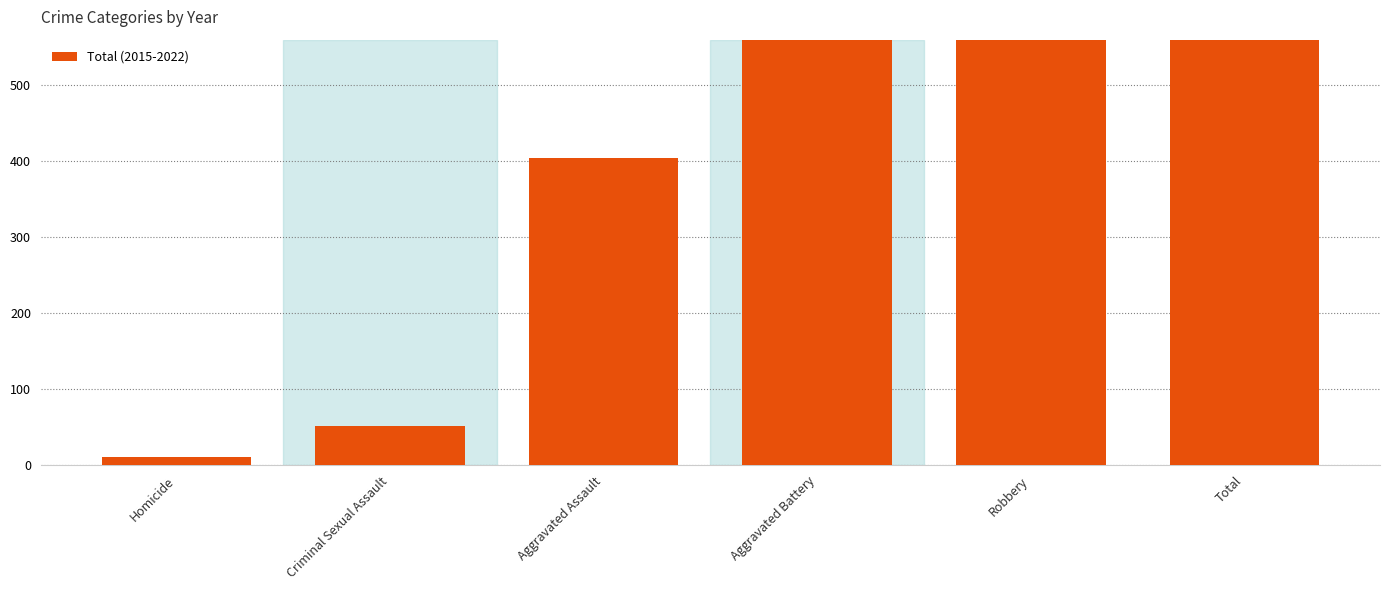

Between Homicide and Robbery, which is larger?

Robbery